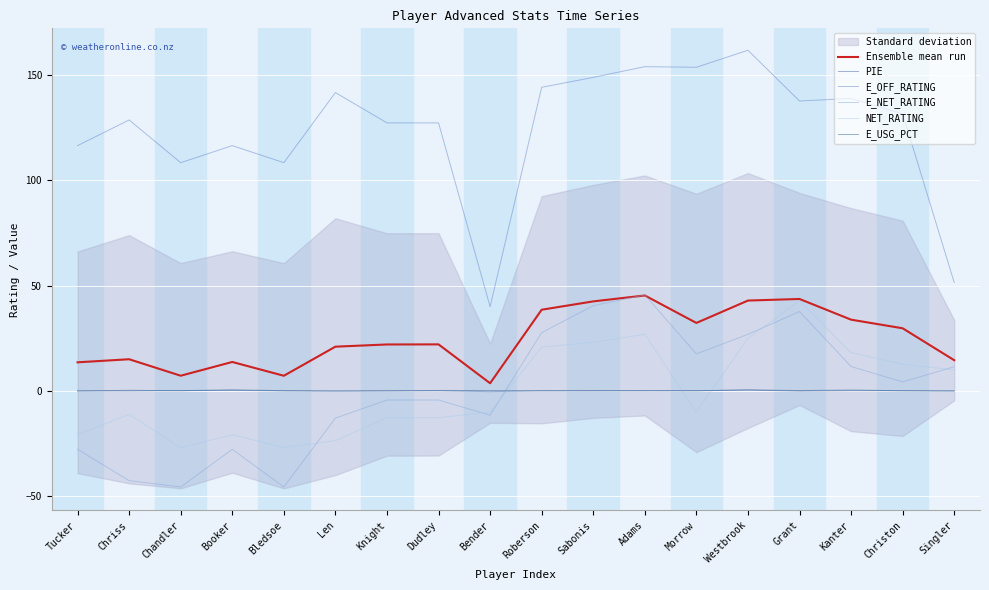

What is the minimum value shown in the chart?

-45.6